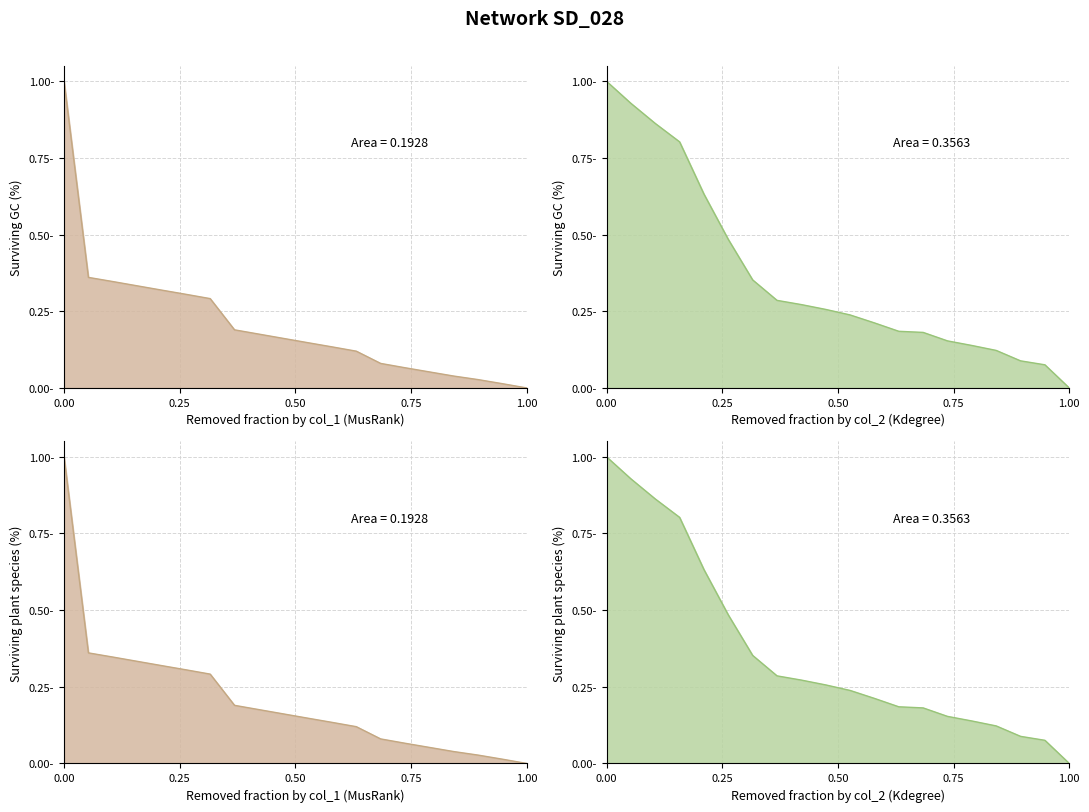

At how many categories does at least one series exceed 0?

19